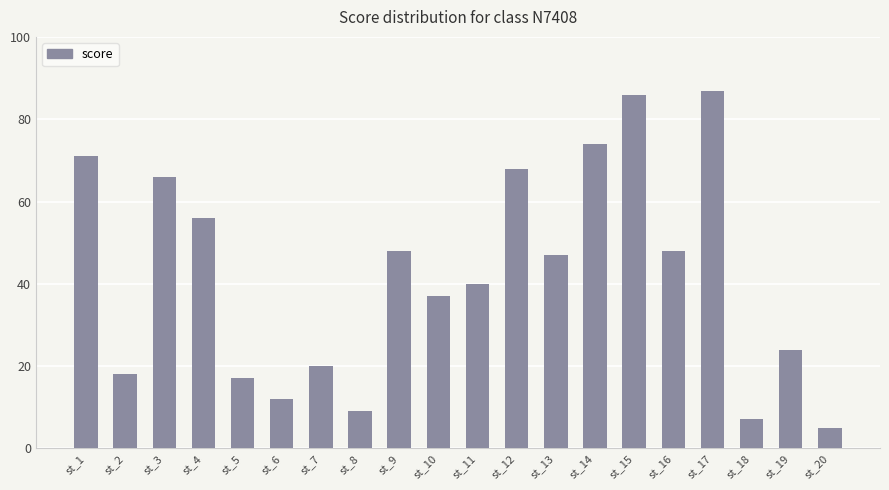

True or false: the data shows 17 at st_5.

True